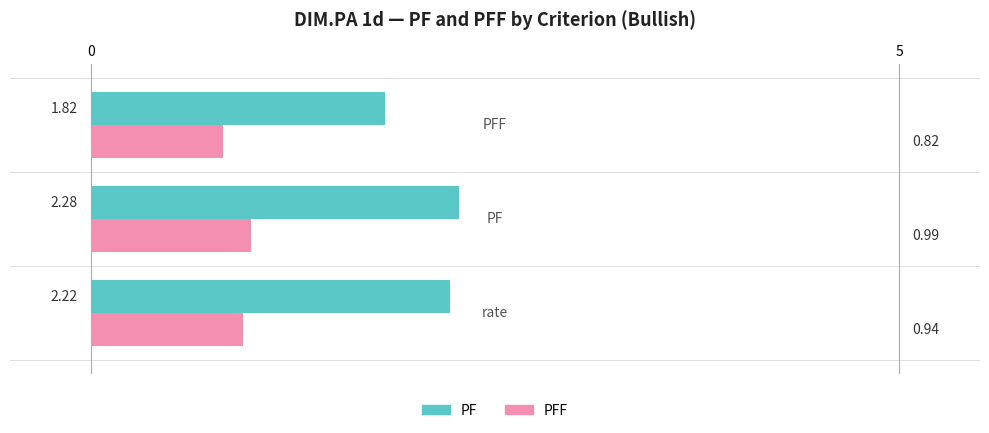

What is the sum of all PF values?

6.3